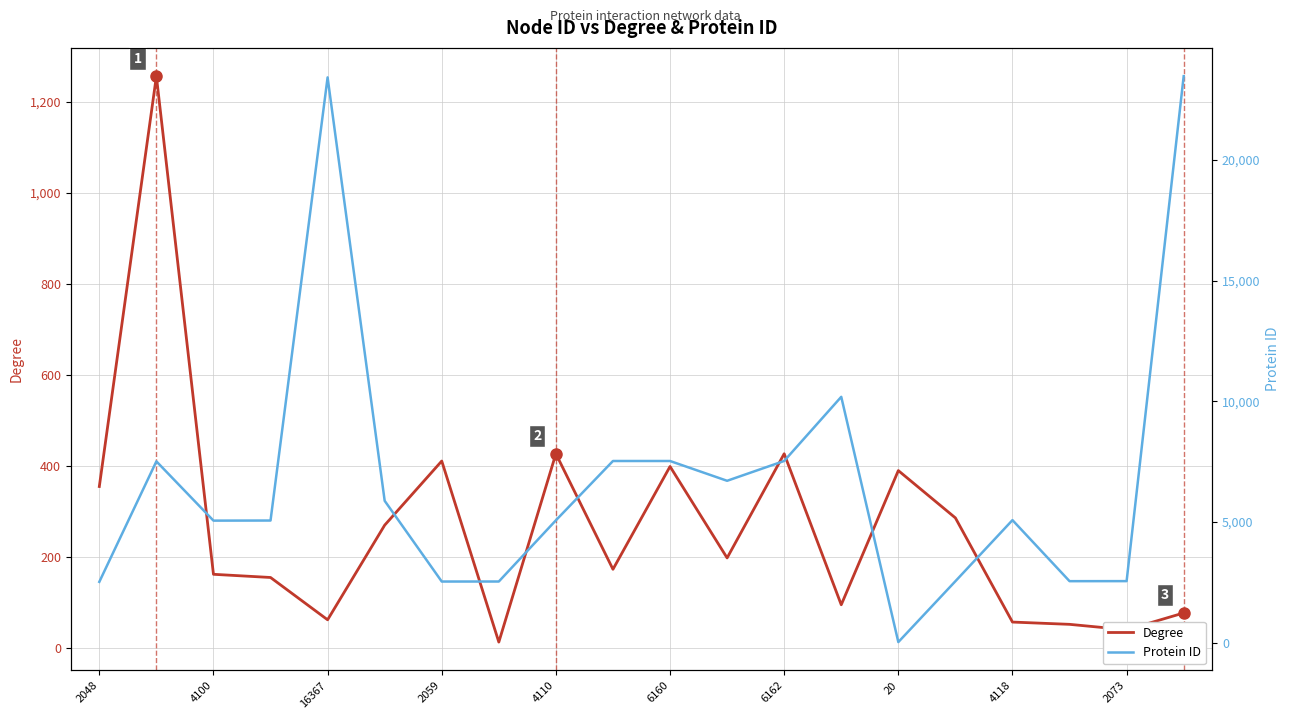

True or false: Degree and Protein ID cross at least once.

True